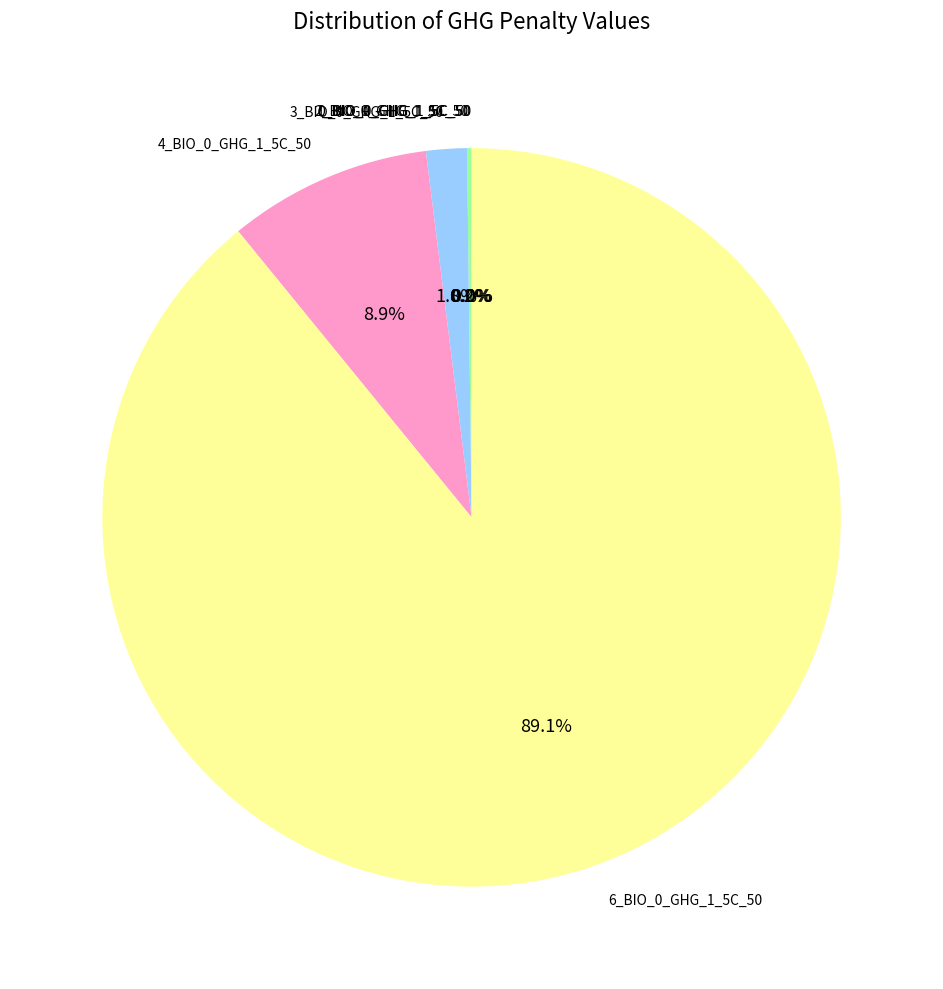

The 4_BIO_0_GHG_1_5C_50 slice represents 16% of the pie. True or false?

False